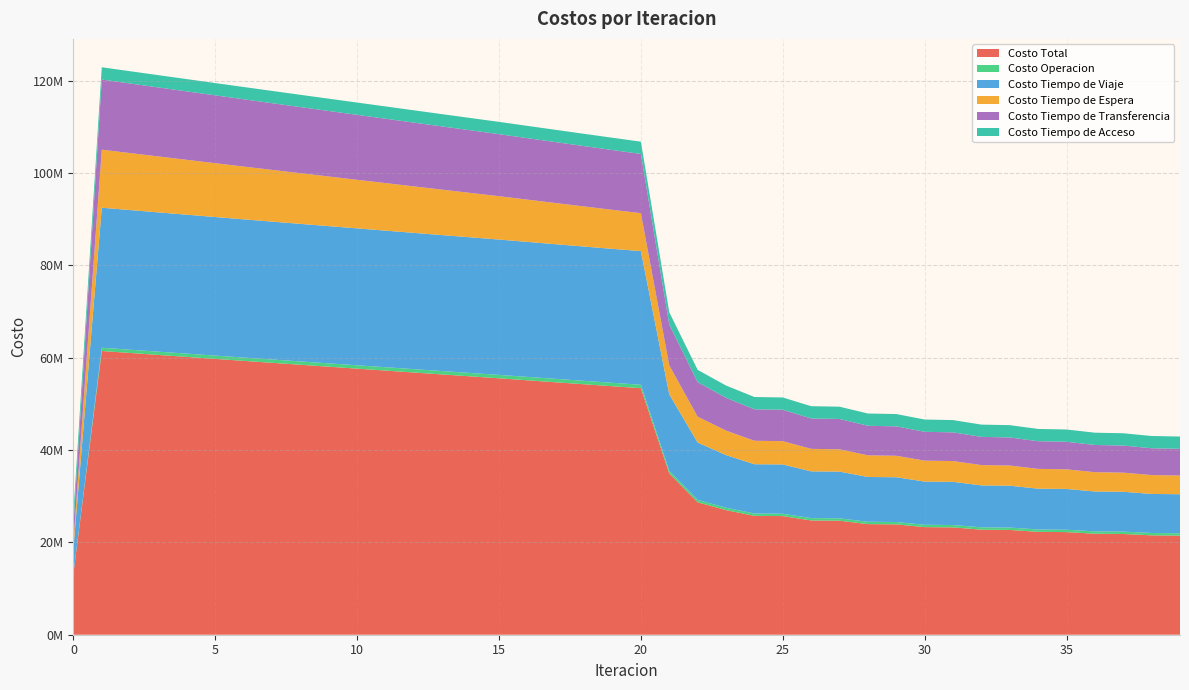

Reading left to right, what are all the values shown in this chart?

Costo Total: 0=13190244.1	1=61433876.3	2=61004707.7	3=60576671.6	4=60149363.8	5=59722561.9	6=59297536.7	7=58874083.1	8=58452281.3	9=58031796.4	10=57612053.6	11=57192830.7	12=56773494.4	13=56354906.2	14=55937872.7	15=55521635.2	16=55088871.4	17=54657445.0	18=54228014.3	19=53801392.1	20=53378626.4	21=34911569.2	22=28674292.5	23=26979887.1	24=25736426.2	25=25684564.1	26=24742284.6	27=24686964.0	28=23948548.0	29=23890952.9	30=23297174.9	31=23238086.0	32=22747712.8	33=22687760.9	34=22278270.6	35=22217787.0	36=21871461.3	37=21810751.4	38=21514924.4	39=21454187.8
Costo Operacion: 0=0.0	1=705645.1	2=707940.4	3=710234.1	4=712526.4	5=714817.5	6=717107.5	7=719396.6	8=721685.0	9=723972.7	10=726259.9	11=728546.6	12=730833.0	13=733119.1	14=735405.1	15=737691.0	16=739857.1	17=742021.0	18=744181.8	19=746338.5	20=748489.9	21=577523.4	22=524512.7	23=516304.9	24=511499.5	25=513178.8	26=510065.9	27=511698.8	28=509697.9	29=511296.2	30=509969.5	31=511540.5	32=510628.5	33=512176.0	34=511526.9	35=513054.2	36=512566.8	37=514076.0	38=513683.9	39=515176.6
Costo Tiempo de Viaje: 0=5522192.9	1=30315938.5	2=30235814.5	3=30157149.5	4=30079483.6	5=30002548.0	6=29927574.1	7=29854322.9	8=29782844.6	9=29712777.4	10=29643522.0	11=29574833.5	12=29506056.8	13=29438032.0	14=29371545.0	15=29305815.6	16=29227467.7	17=29150431.6	18=29075354.3	19=29003035.7	20=28934508.1	21=16557442.9	22=12419644.7	23=11400336.2	24=10668274.1	25=10673672.2	26=10122721.9	27=10125483.2	28=9697364.9	29=9698262.0	30=9355487.9	31=9355071.4	32=9072577.2	33=9071299.0	34=8834514.7	35=8832559.7	36=8630583.3	37=8628156.7	38=8453459.0	39=8450671.2
Costo Tiempo de Espera: 0=1256645.2	1=12566452.3	2=12338681.9	3=12111064.0	4=11883573.1	5=11656187.6	6=11428889.5	7=11201663.1	8=10974494.5	9=10747371.2	10=10520282.0	11=10293216.2	12=10066163.6	13=9839114.5	14=9612058.9	15=9384986.8	16=9151139.0	17=8917109.3	18=8682812.2	19=8448149.8	20=8213005.8	21=6283226.2	22=5588778.0	23=5305562.7	24=5083211.1	25=5041804.1	26=4869754.9	27=4828395.6	28=4690196.6	29=4648993.6	30=4536422.8	31=4495531.6	32=4403066.5	33=4362435.7	34=4285890.8	35=4245562.4	36=4182179.1	37=4142180.9	38=4089816.1	39=4050176.1
Costo Tiempo de Transferencia: 0=3752019.1	1=15186453.4	2=15062884.0	3=14938837.1	4=14814393.9	5=14689621.9	6=14564578.6	7=14439313.5	8=14313870.4	9=14188288.2	10=14062602.8	11=13936847.5	12=13811054.2	13=13685253.7	14=13559476.8	15=13433754.9	16=13311020.8	17=13188496.3	18=13066279.0	19=12944481.2	20=12823235.6	21=8833989.9	22=7481970.2	23=7098296.4	24=6814054.7	25=6796522.1	26=6580355.1	27=6561999.4	28=6391901.7	29=6373014.3	30=6235907.8	31=6216555.7	32=6102053.7	33=6082463.3	34=5986951.4	35=5967223.7	36=5886745.3	37=5866950.8	38=5798578.4	39=5778777.1
Costo Tiempo de Acceso: 0=2659386.9	1=2659386.9	2=2659386.9	3=2659386.9	4=2659386.9	5=2659386.9	6=2659386.9	7=2659386.9	8=2659386.9	9=2659386.9	10=2659386.9	11=2659386.9	12=2659386.9	13=2659386.9	14=2659386.9	15=2659386.9	16=2659386.9	17=2659386.9	18=2659386.9	19=2659386.9	20=2659386.9	21=2659386.9	22=2659386.9	23=2659386.9	24=2659386.9	25=2659386.9	26=2659386.9	27=2659386.9	28=2659386.9	29=2659386.9	30=2659386.9	31=2659386.9	32=2659386.9	33=2659386.9	34=2659386.9	35=2659386.9	36=2659386.9	37=2659386.9	38=2659386.9	39=2659386.9